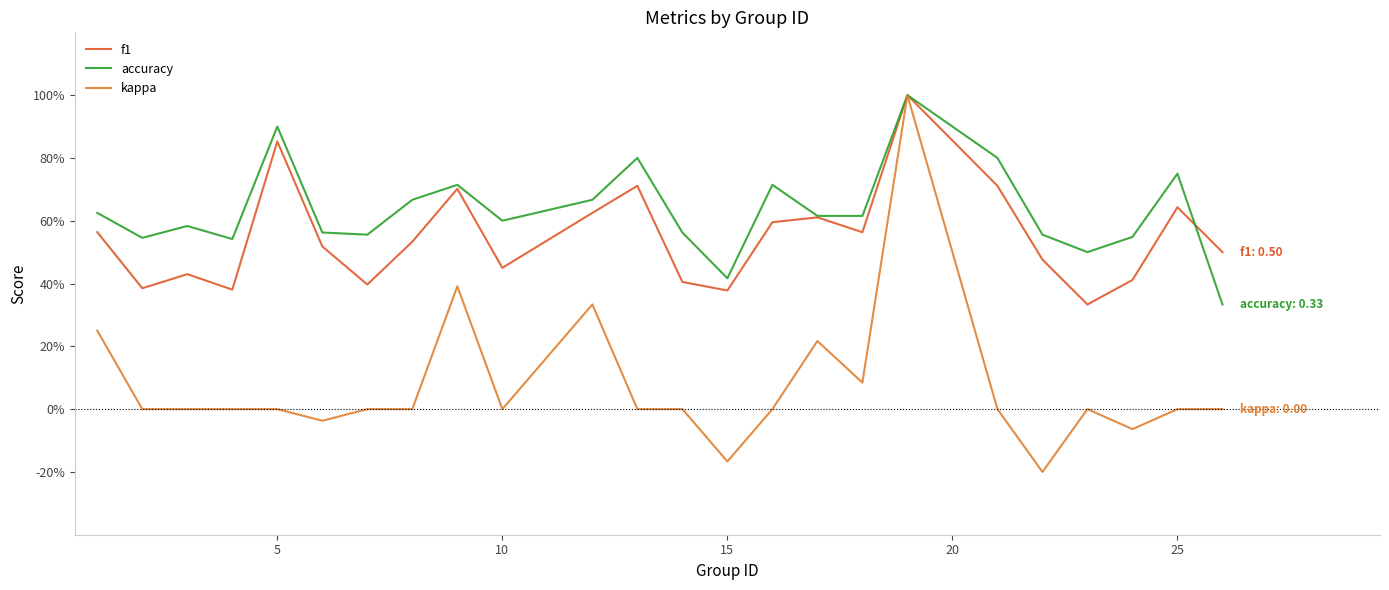

What are all the series names shown in the legend?

f1, accuracy, kappa